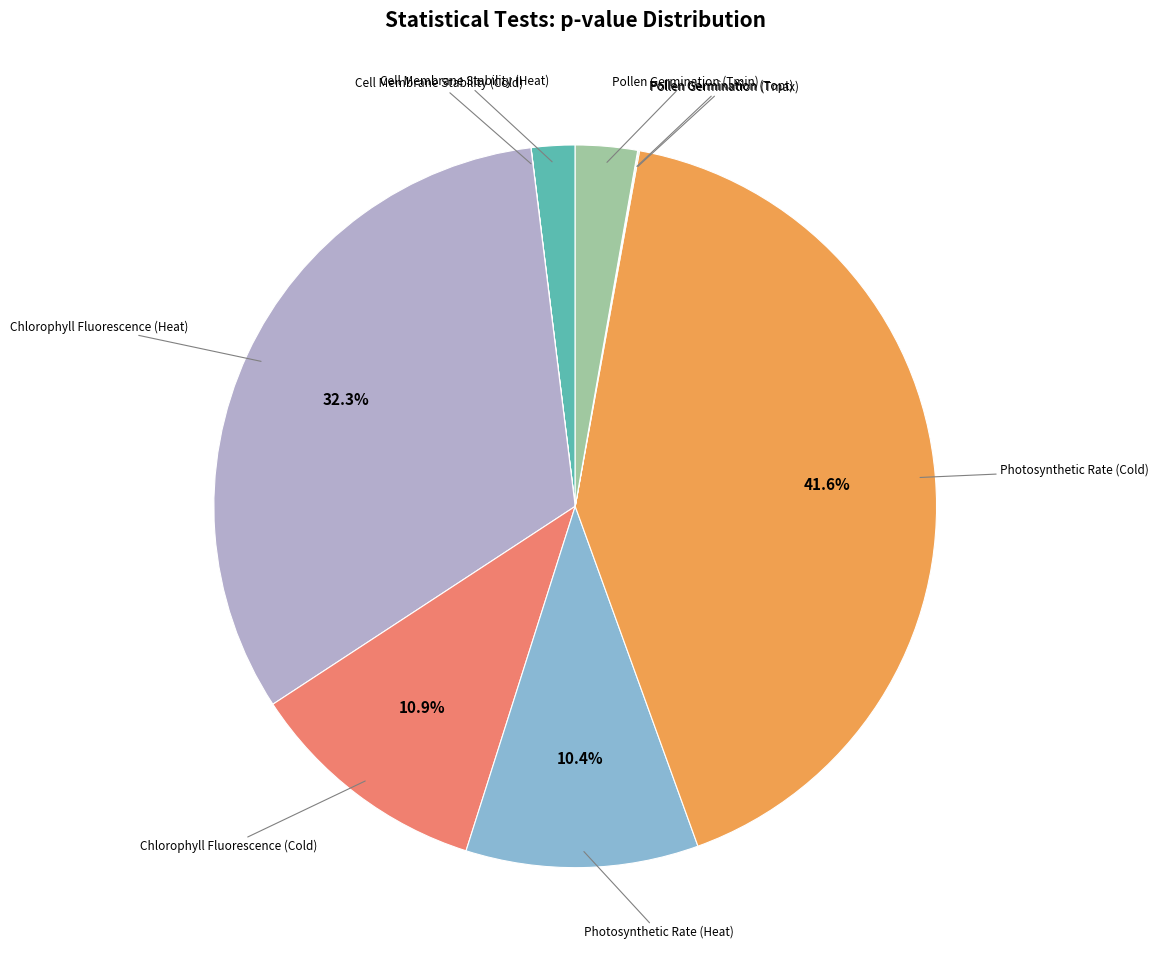

Which slice is the largest?

Photosynthetic Rate (Cold)